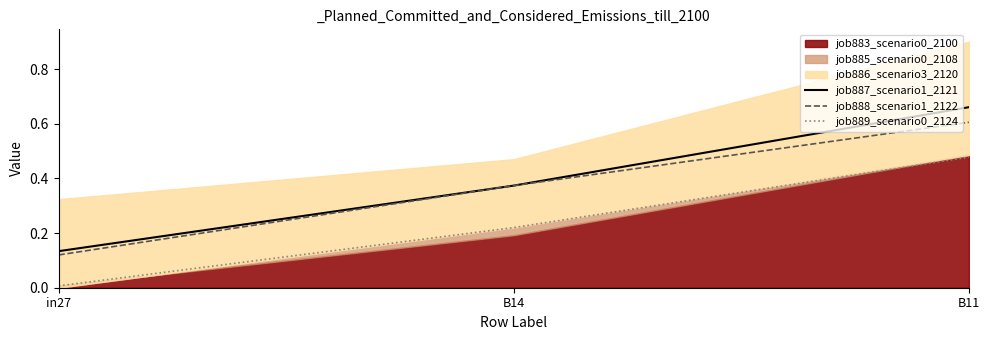

At how many categories does at least one series exceed 0?

3